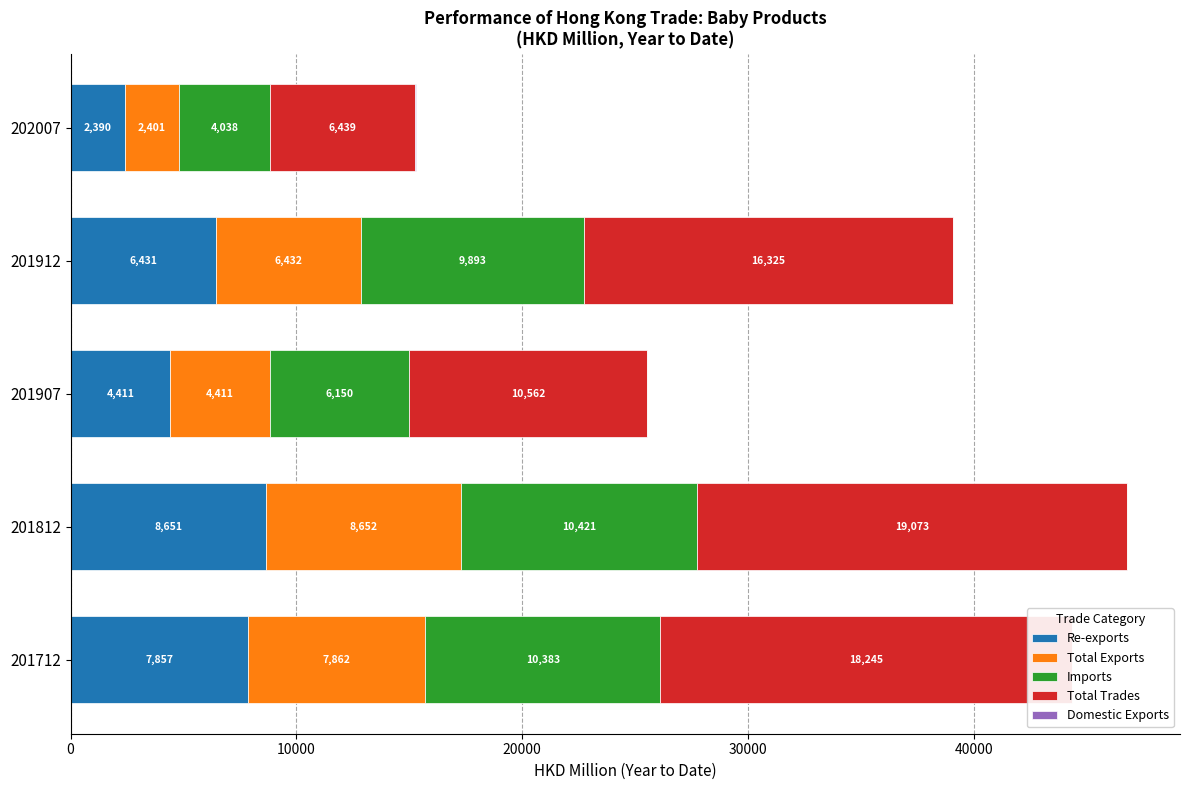

True or false: Re-exports has a value of 2390.5 at 202007.

True